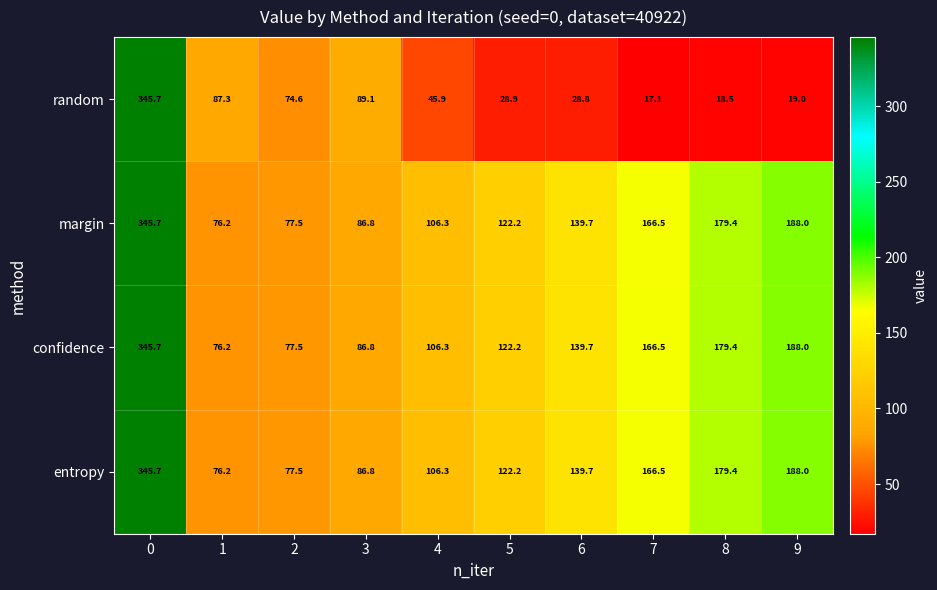

What value does the random series have at 3?

89.1